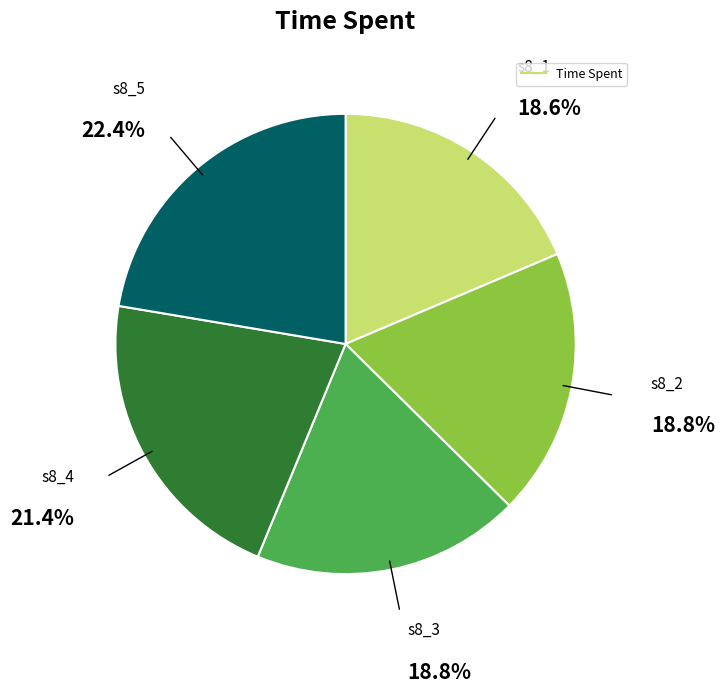

To the nearest percent, what is the average slice percentage?

20%